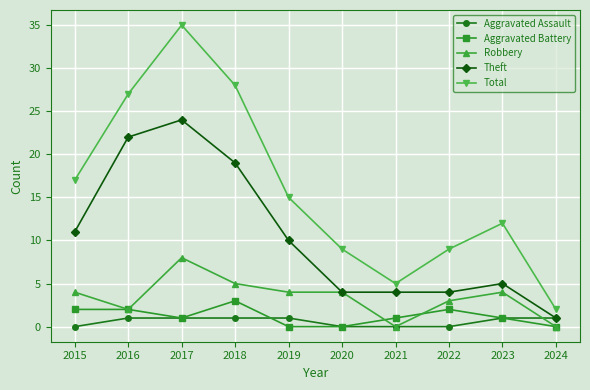

What is the maximum value for Robbery?

8